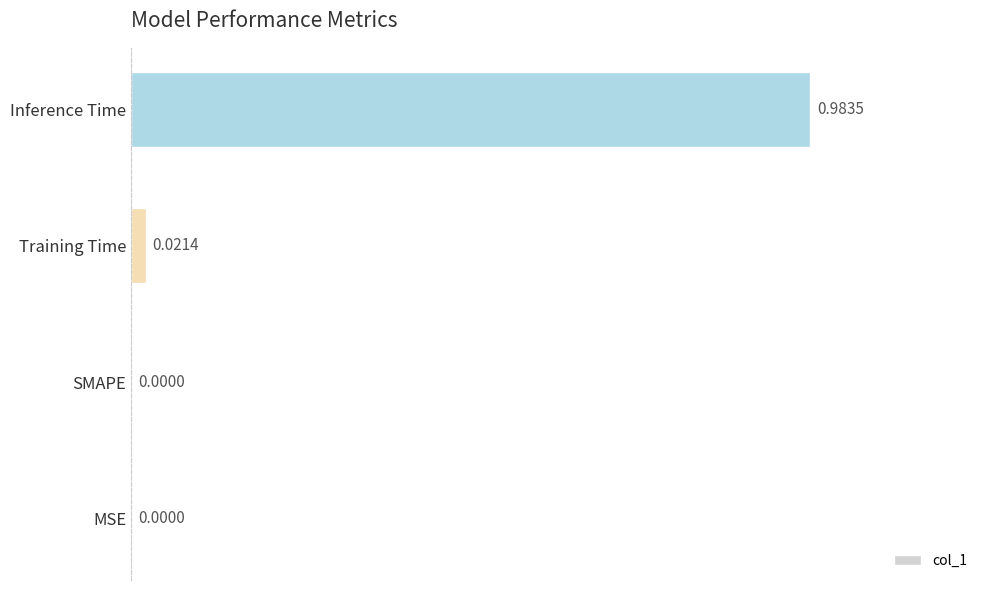

At which category does the chart reach its peak across all series?

Inference Time